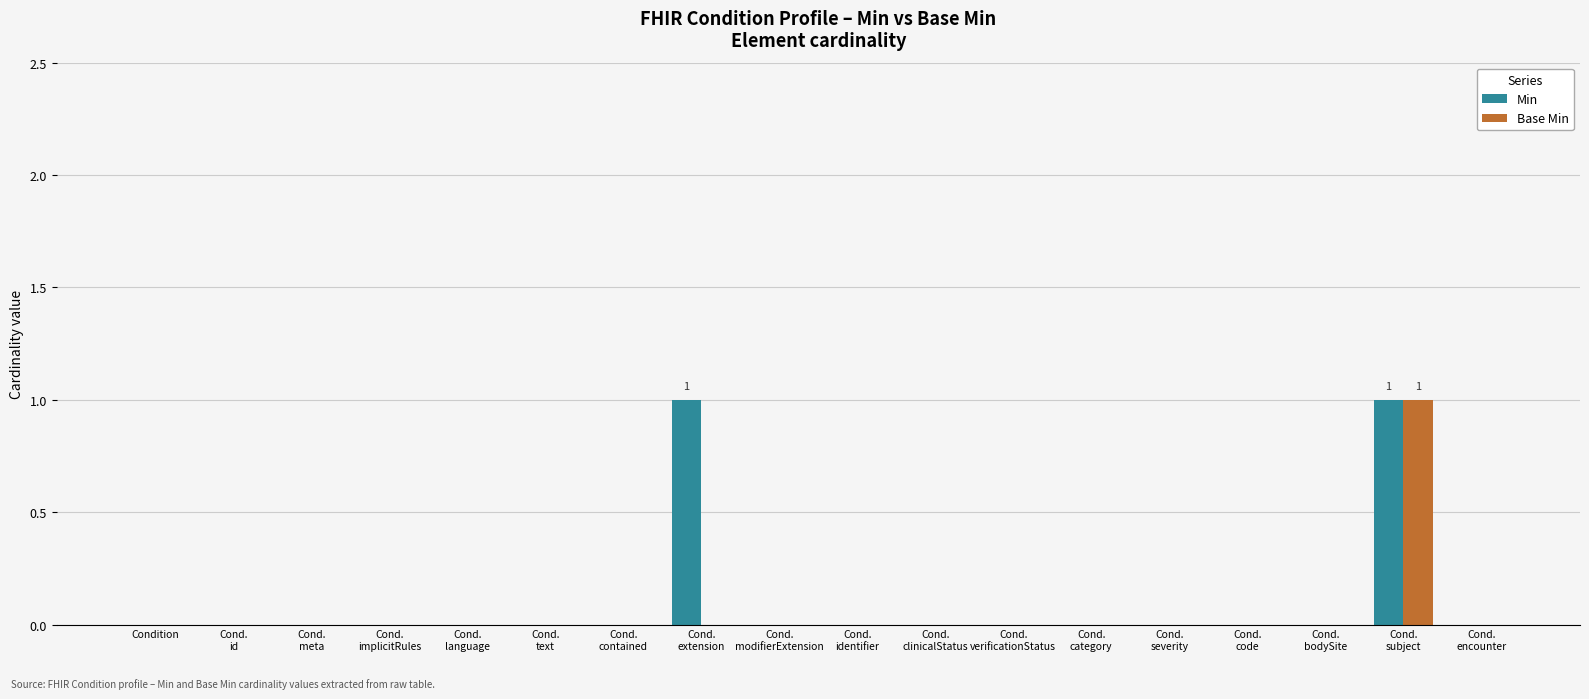

What is the sum of the Base Min values at Cond.
bodySite and Cond.
subject?

1